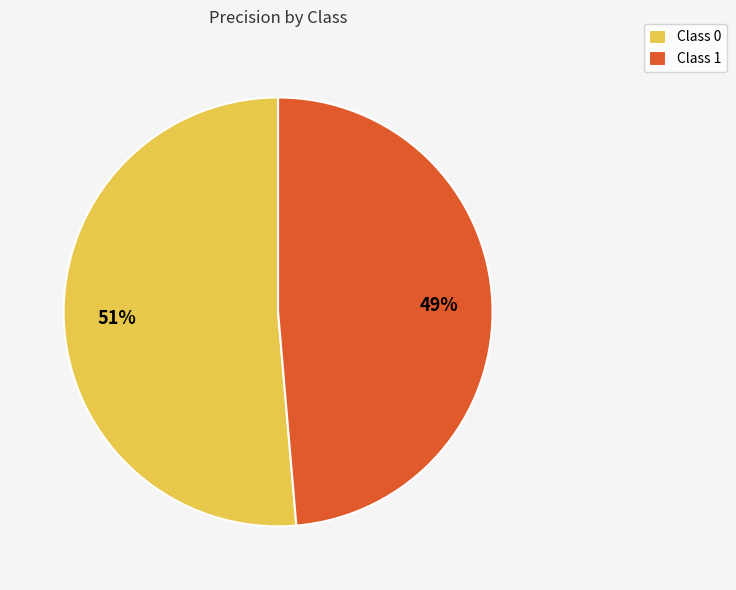

True or false: Class 1 accounts for 49% of the total.

True